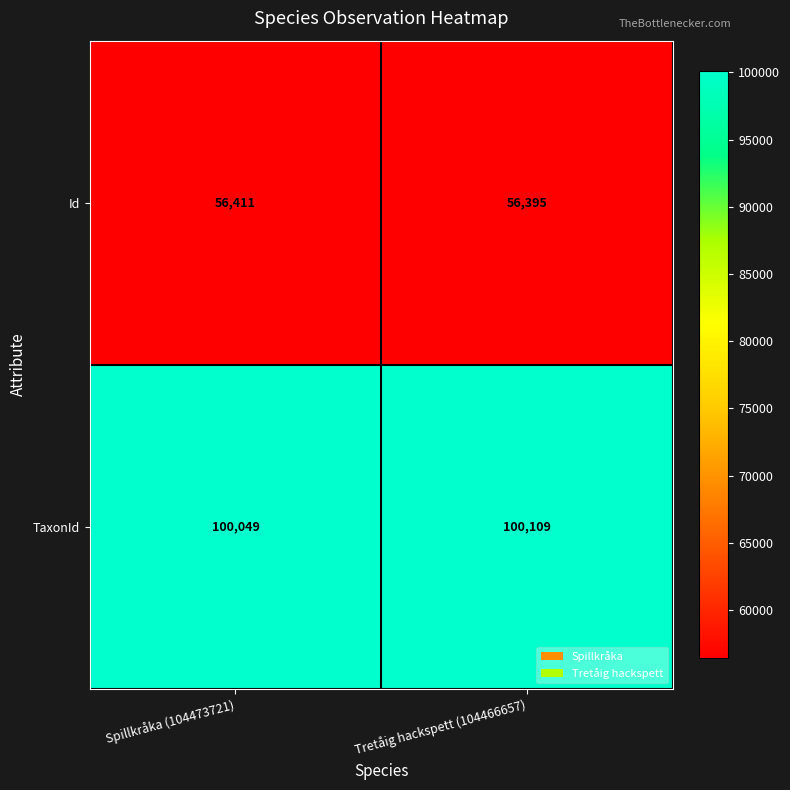

What is the approximate value of TaxonId at Tretåig hackspett (104466657)?

100109